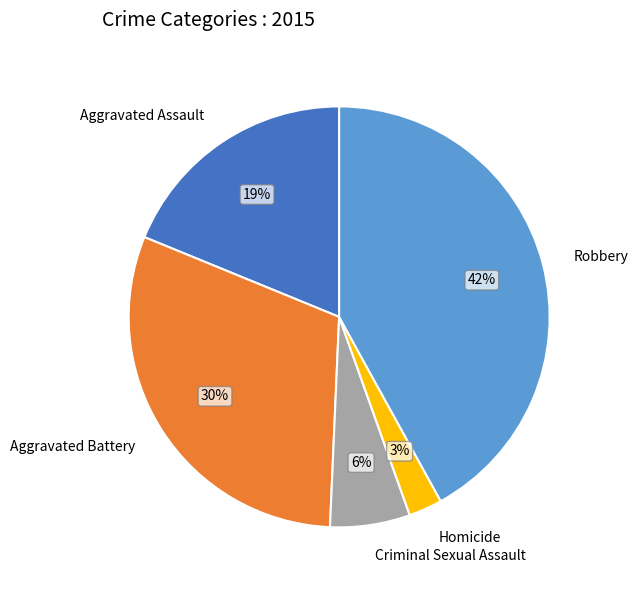

Count the number of slices in the pie.

5